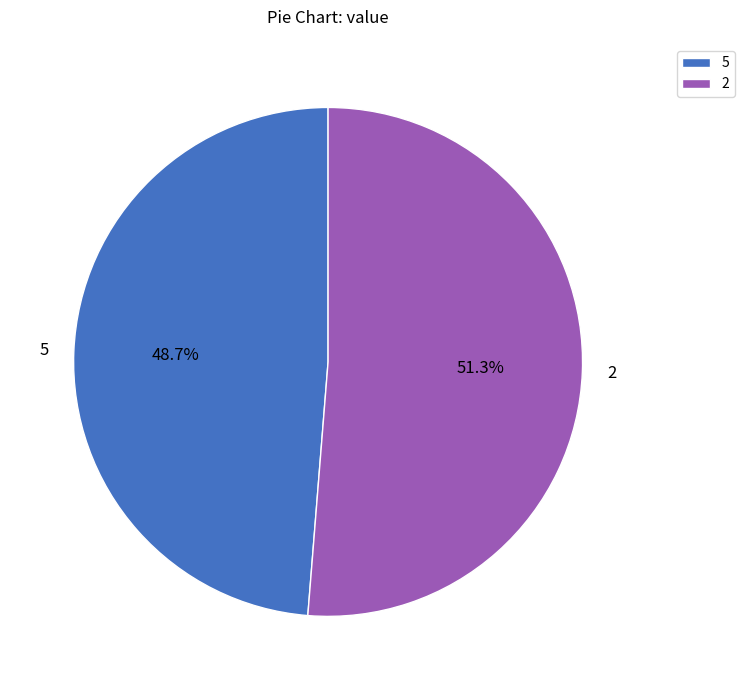

What percentage is the 5 slice, to the nearest percent?

49%